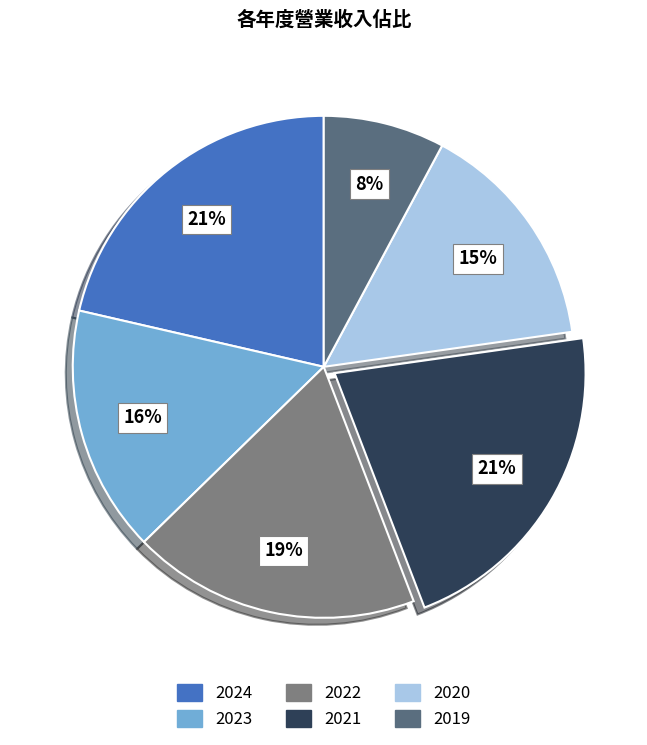

Which has a higher value, 2021 or 2022?

2021